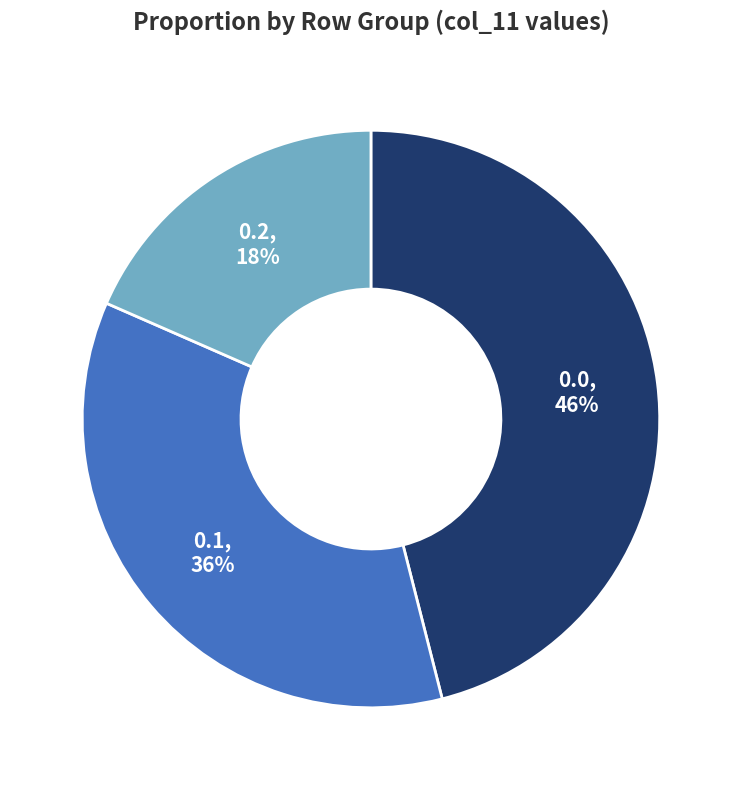

Is there any slice that represents more than half of the pie?

No